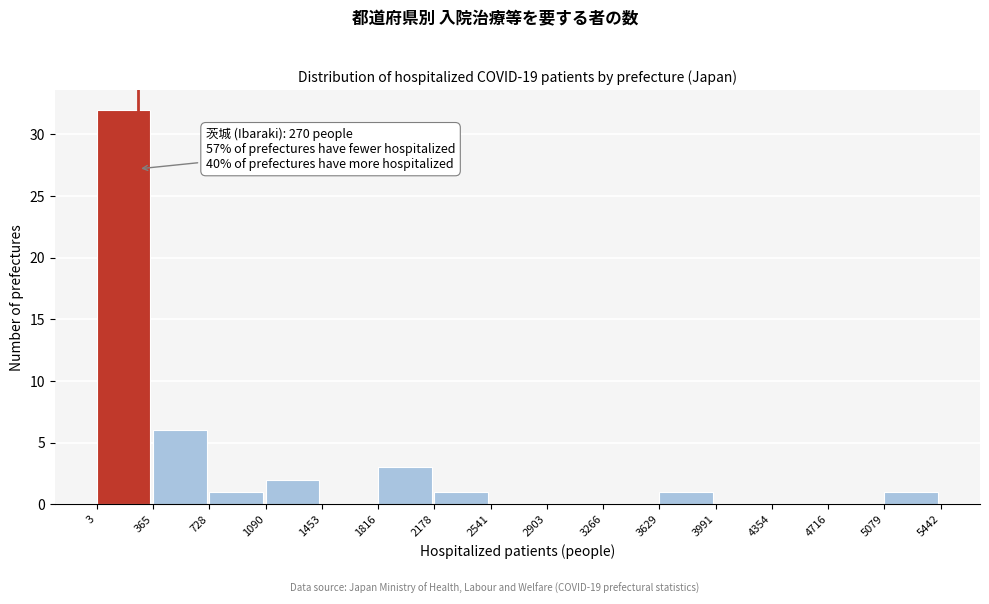

Over which range of the x-axis is the bar tallest?

3 to 365